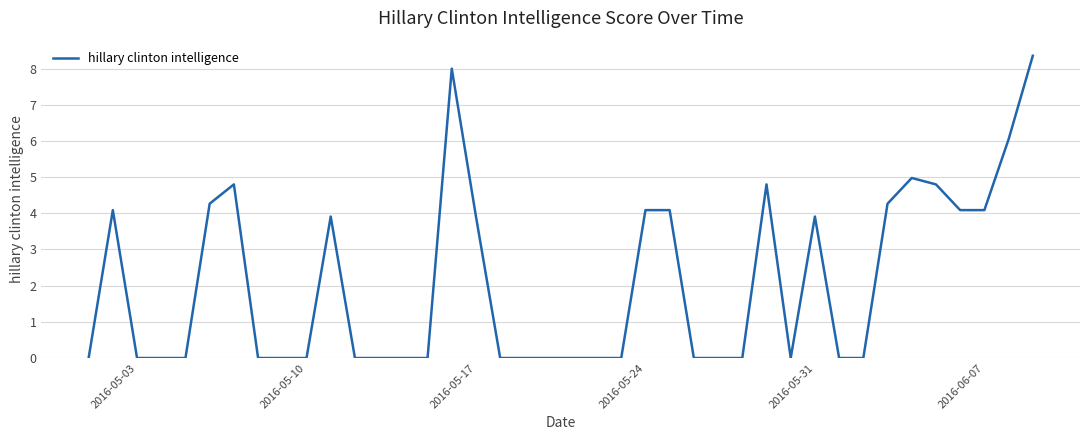

What is the maximum value shown in the chart?

8.4